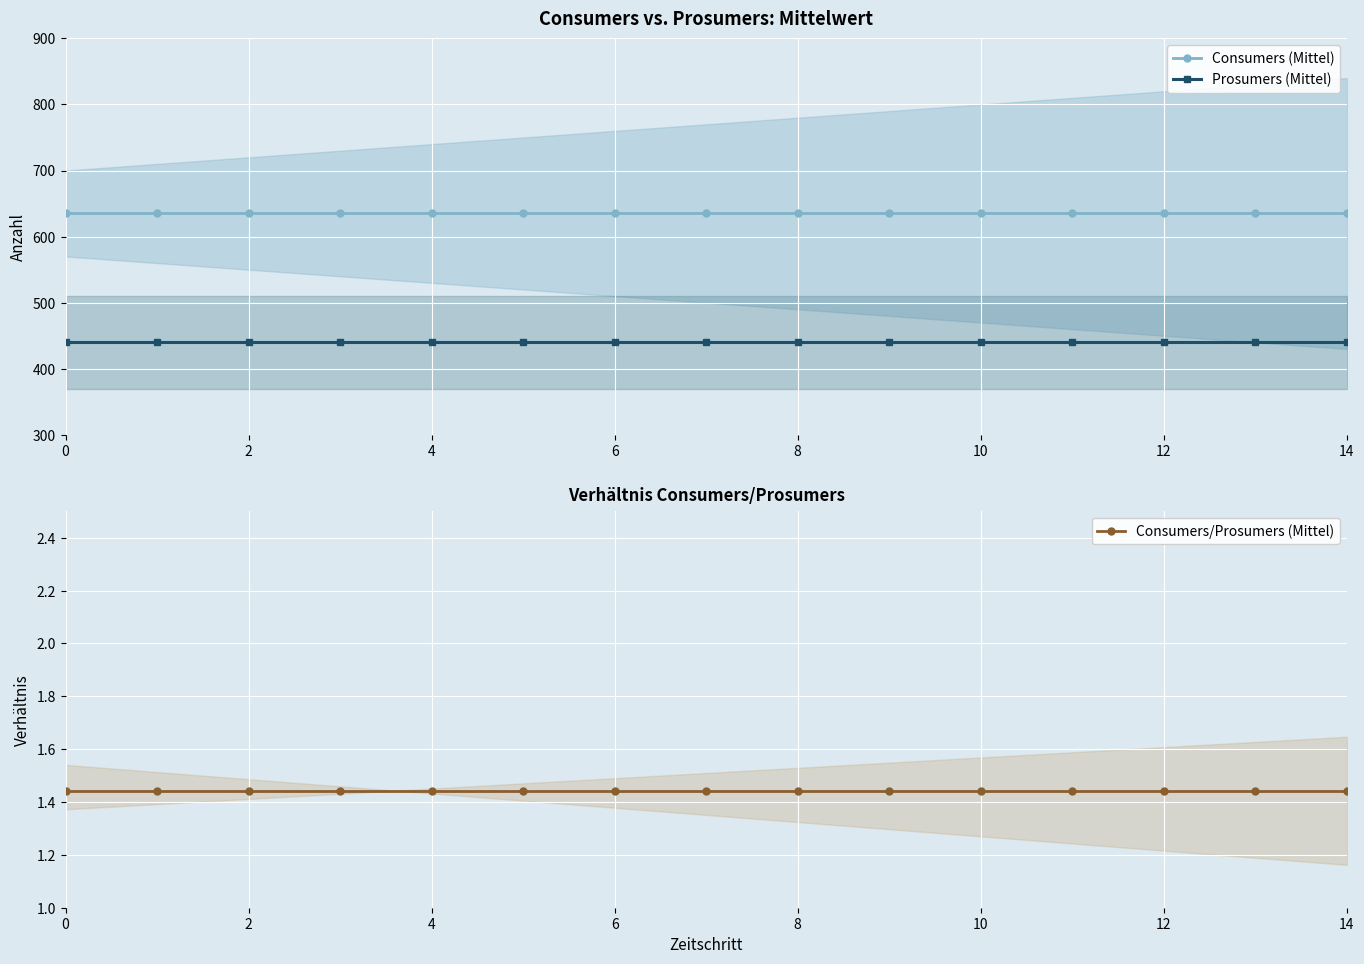

How many lines are shown in the chart?

3